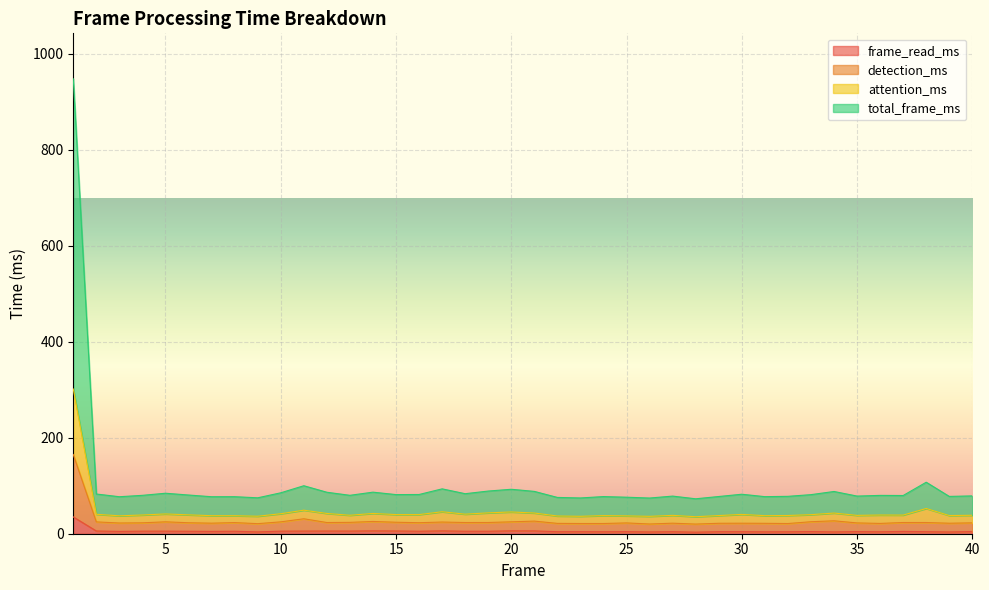

How many lines are shown in the chart?

4